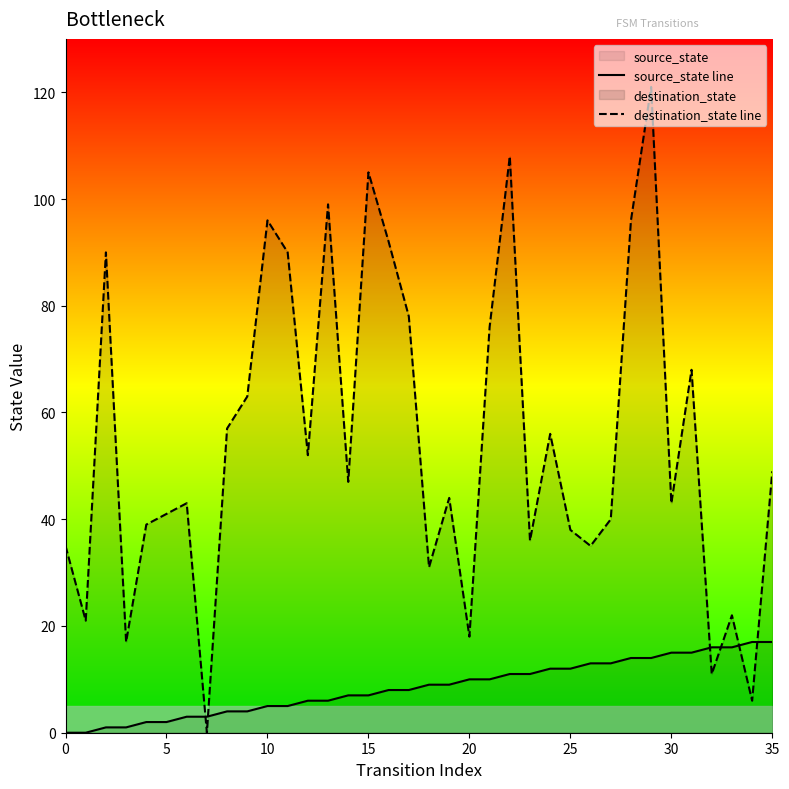

How many lines are shown in the chart?

2